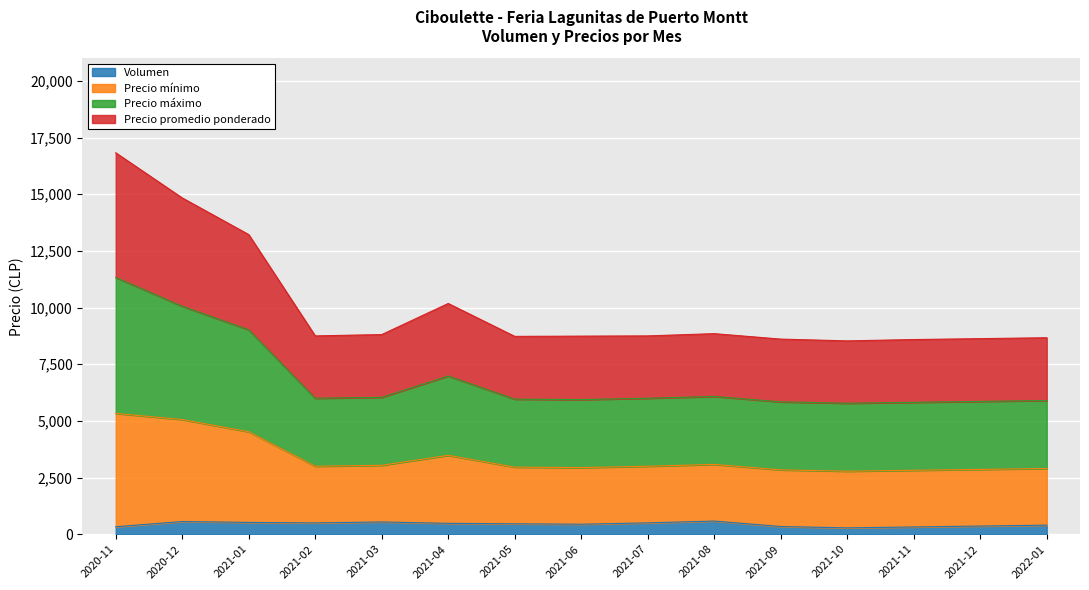

How many series are shown in this chart?

4